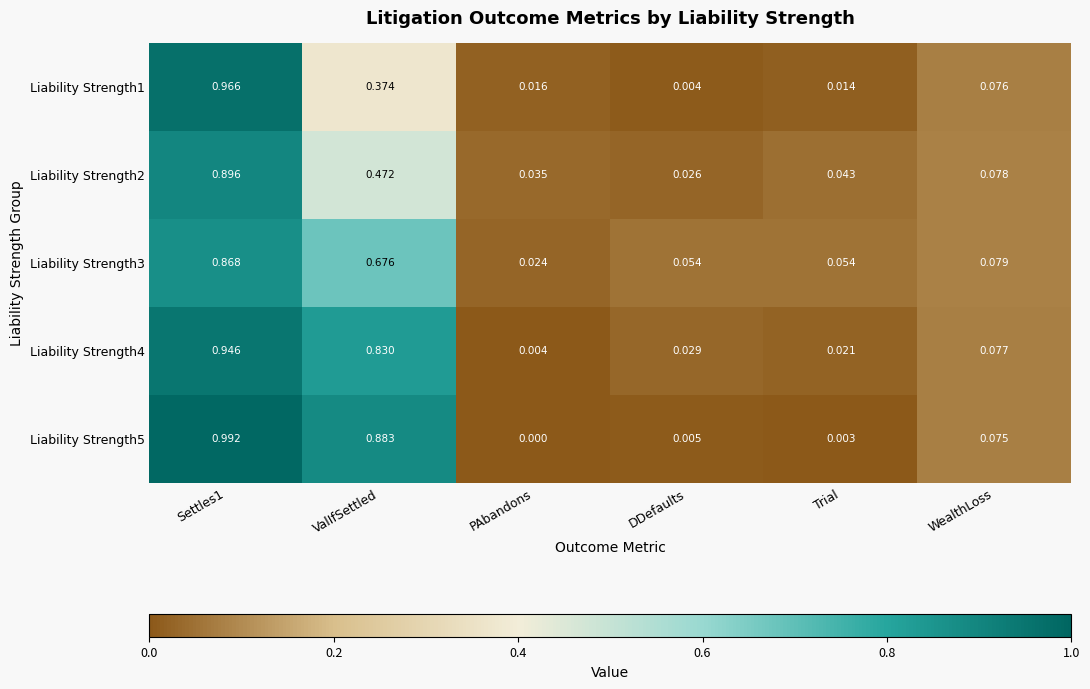

At which category is the sum across all series the highest?

Settles1